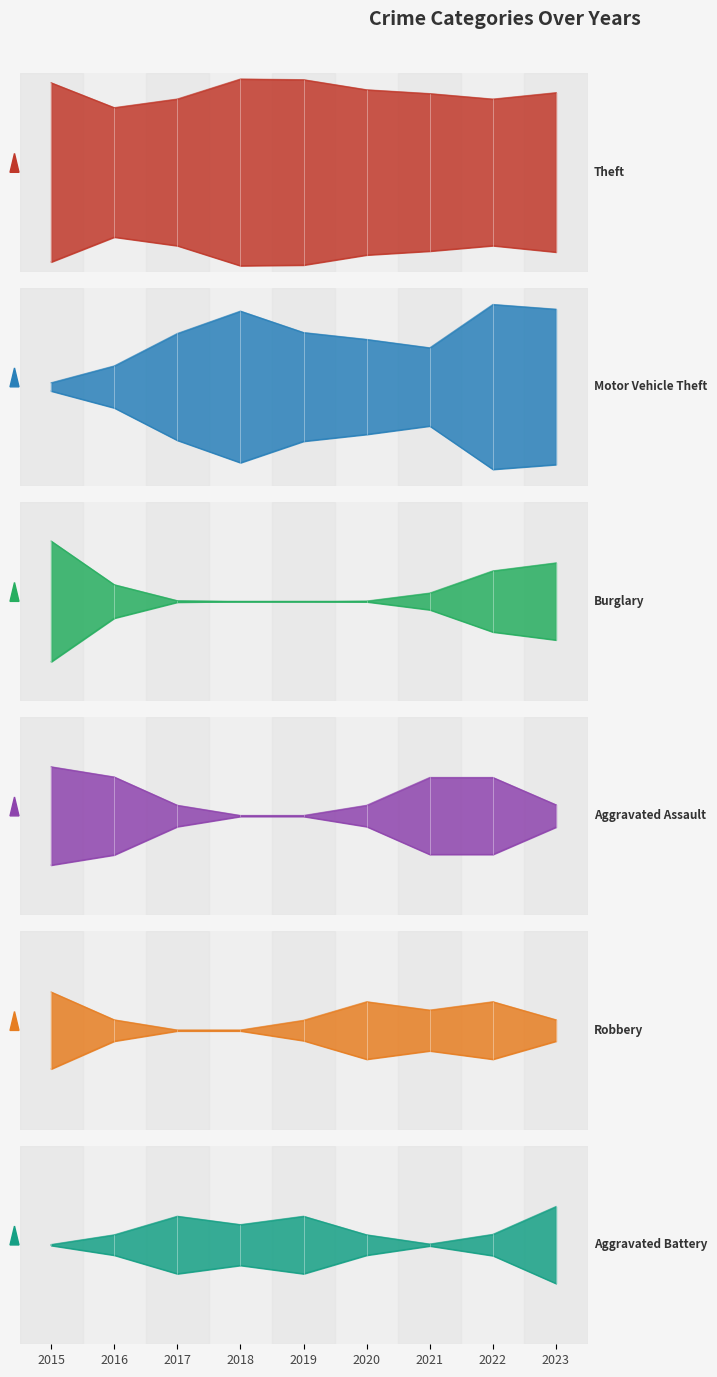

What is the difference between the highest and lowest values at 2016?

8